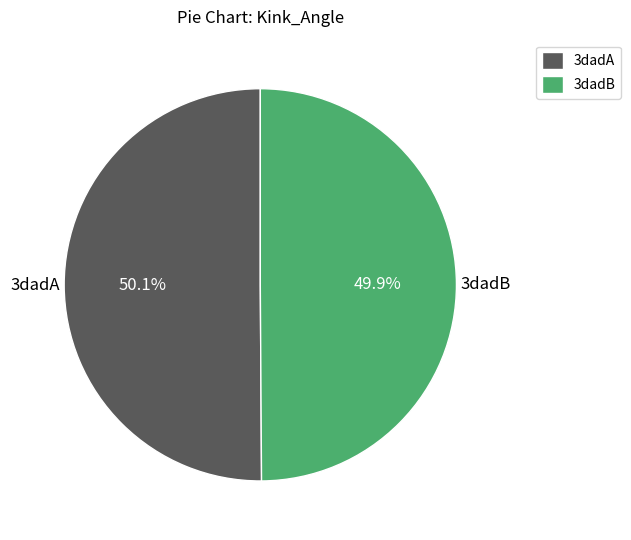

True or false: 3dadA accounts for 57% of the total.

False